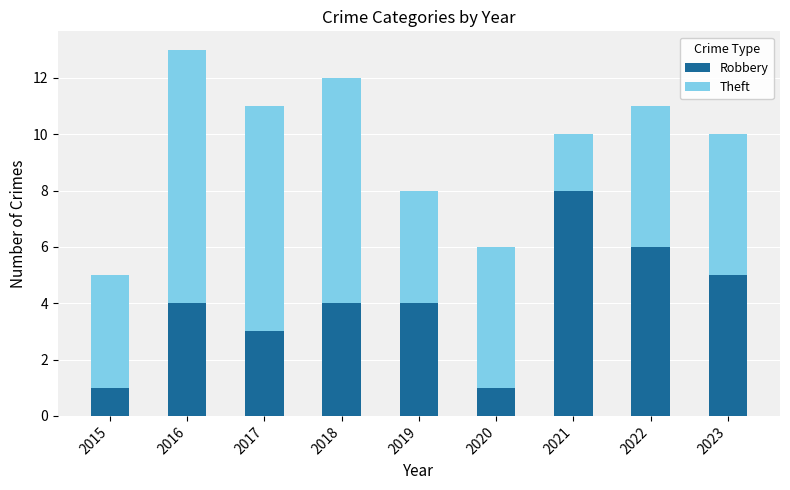

How many bars are there in total?

9